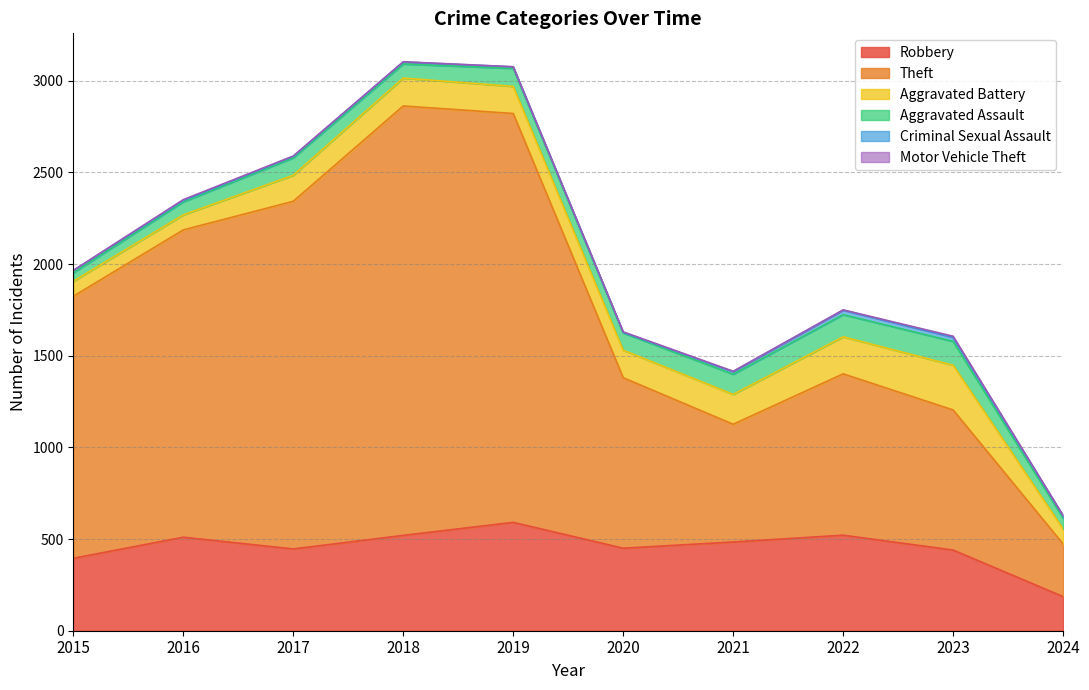

List the labels in order of Criminal Sexual Assault value, smallest first.

2020, 2016, 2017, 2019, 2018, 2015, 2024, 2021, 2023, 2022